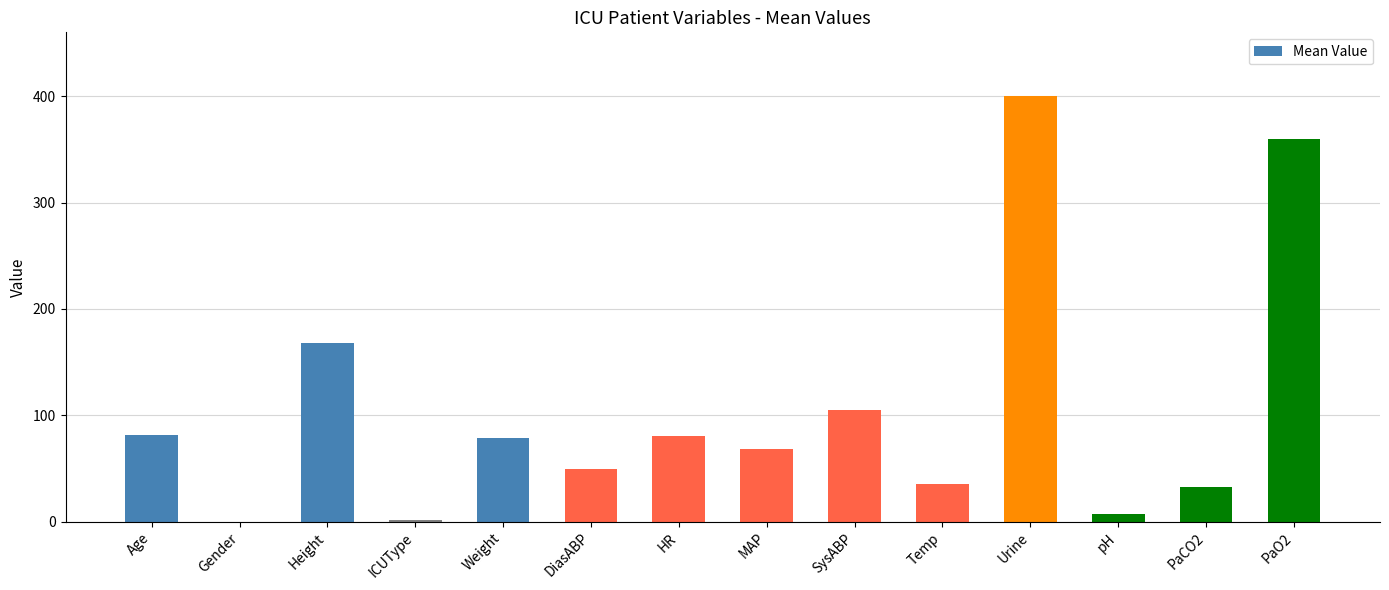

Between Gender and Temp, which is larger?

Temp